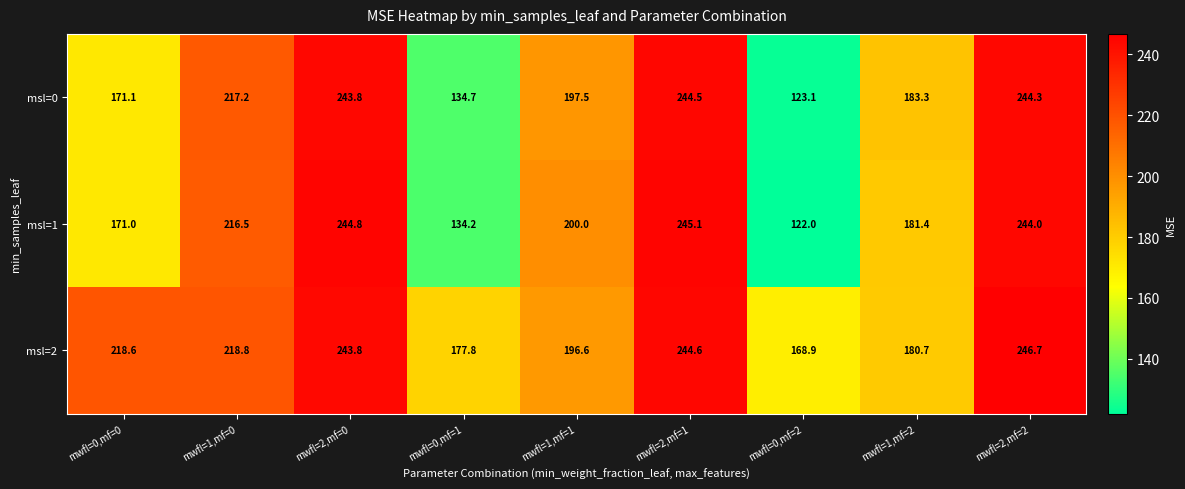

List the series in order of their peak value, highest first.

msl=2, msl=1, msl=0